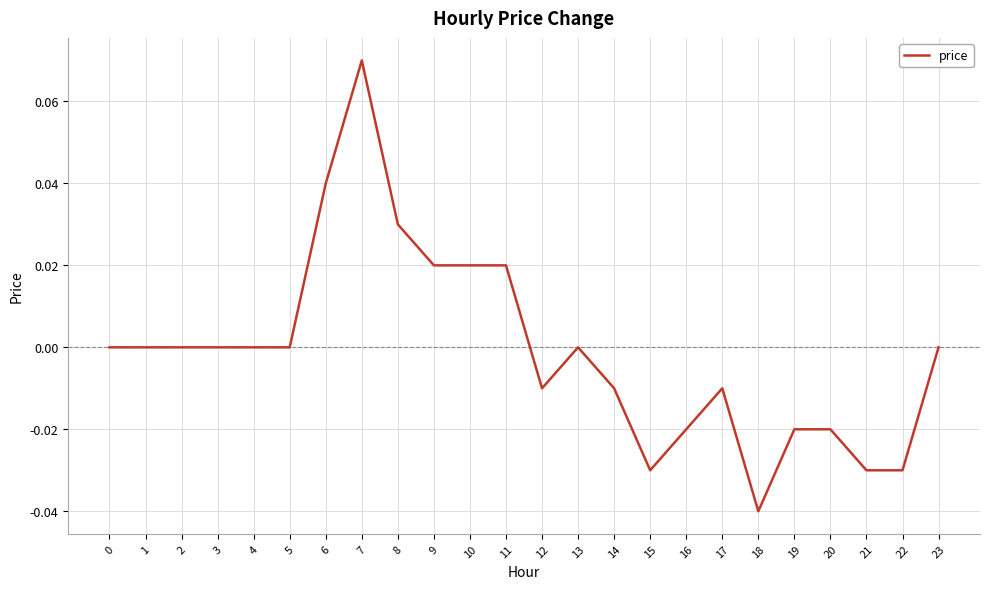

Which label corresponds to the largest value in the chart?

7